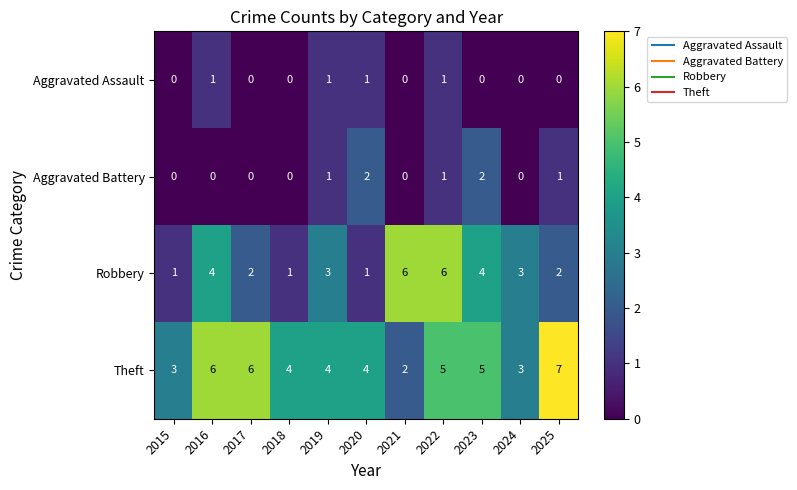

What is the difference between the maximum and minimum values in the Robbery series?

5